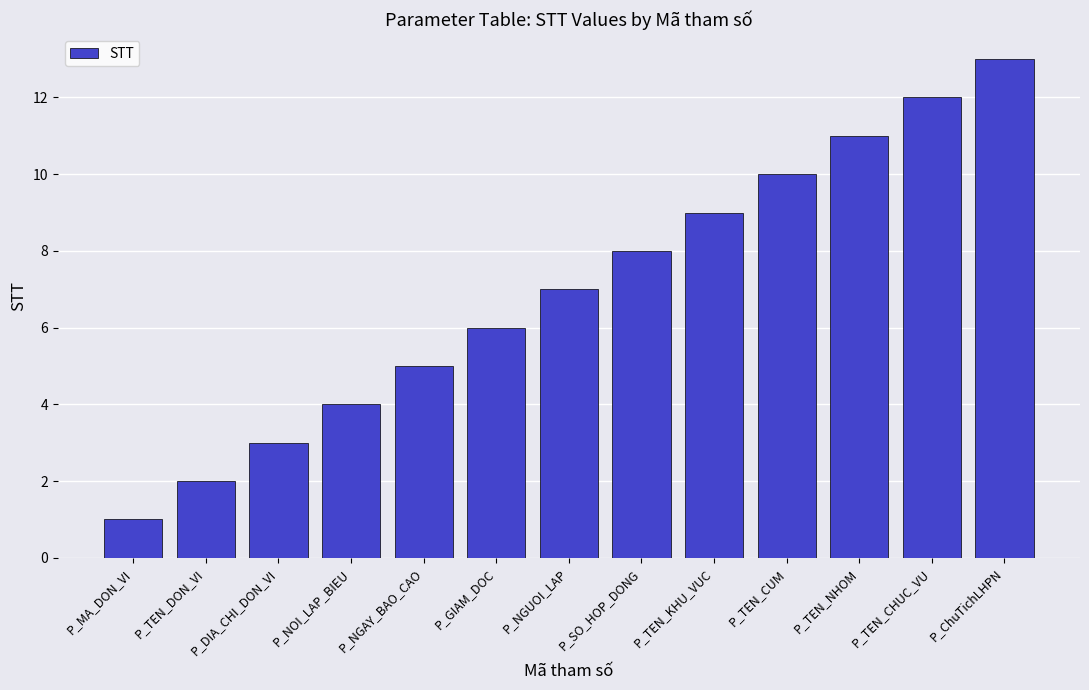

Reading right to left, what are all the values shown in this chart?

P_ChuTichLHPN=13	P_TEN_CHUC_VU=12	P_TEN_NHOM=11	P_TEN_CUM=10	P_TEN_KHU_VUC=9	P_SO_HOP_DONG=8	P_NGUOI_LAP=7	P_GIAM_DOC=6	P_NGAY_BAO_CAO=5	P_NOI_LAP_BIEU=4	P_DIA_CHI_DON_VI=3	P_TEN_DON_VI=2	P_MA_DON_VI=1